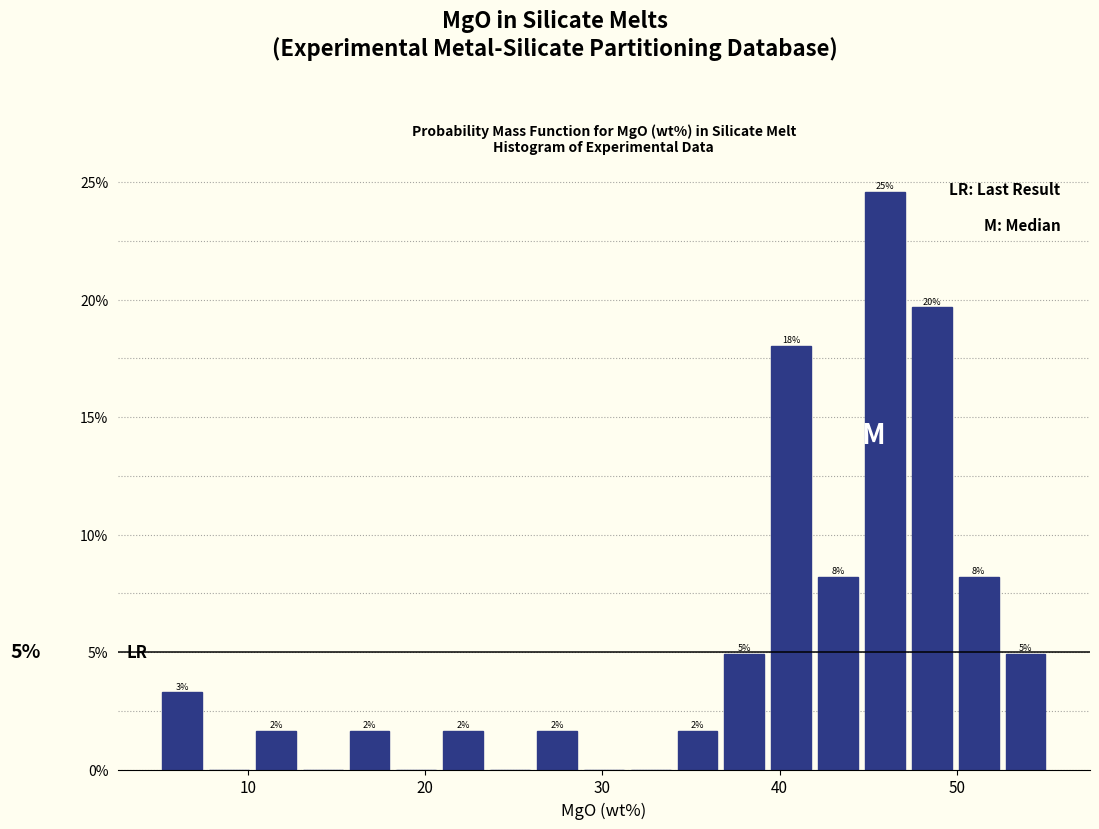

Read against the x-axis, roughly where is the centre of the tallest bar?

46